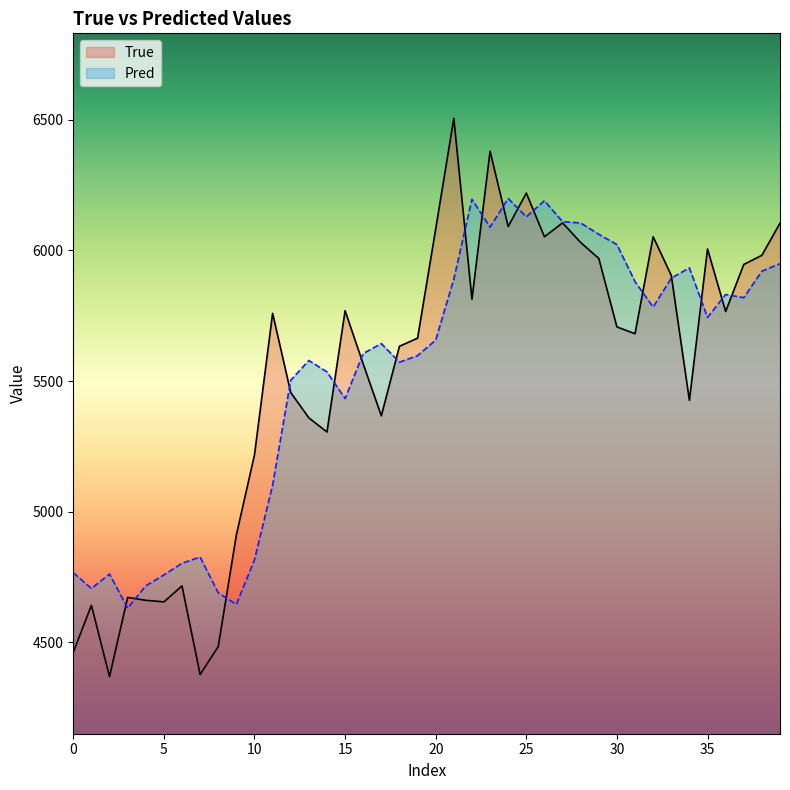

What is the sum of all True values?

220861.0